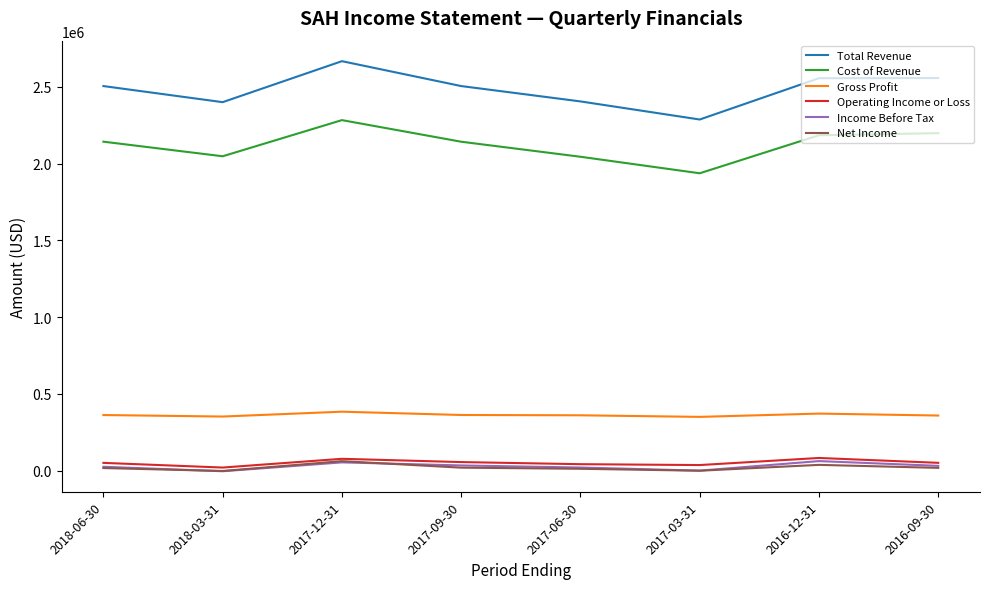

What is the total value across all series at 2016-09-30?

5216100